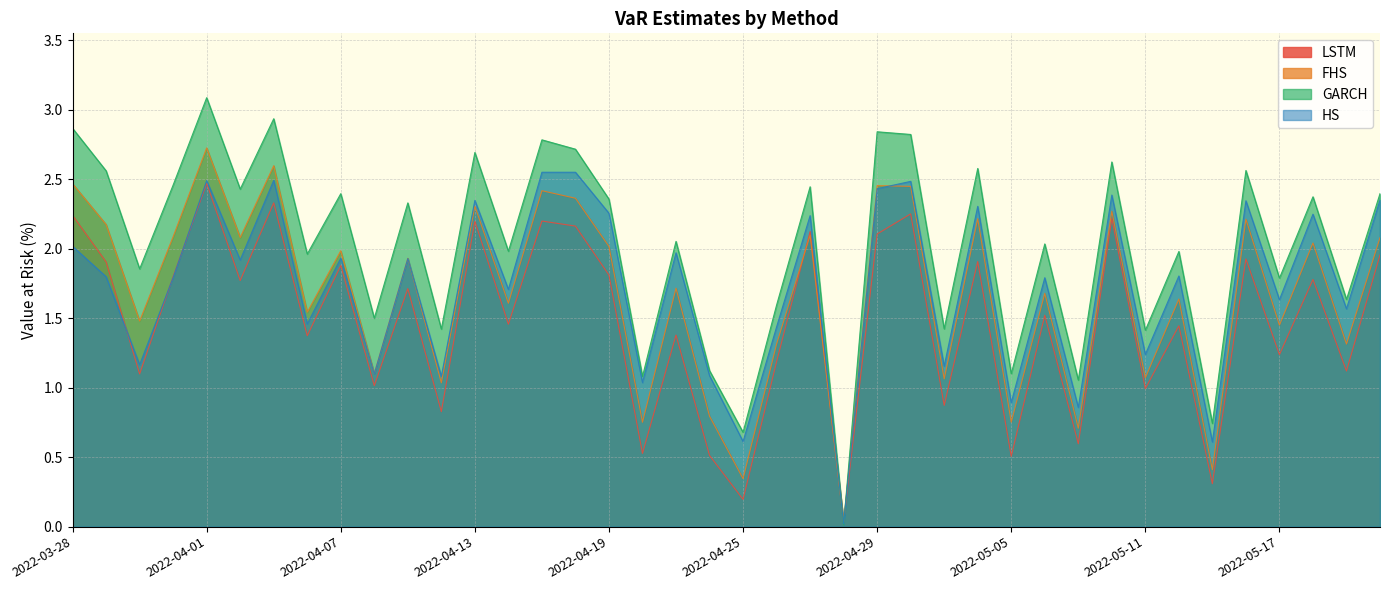

What is the difference between the highest and lowest values at 2022-05-02?

0.6